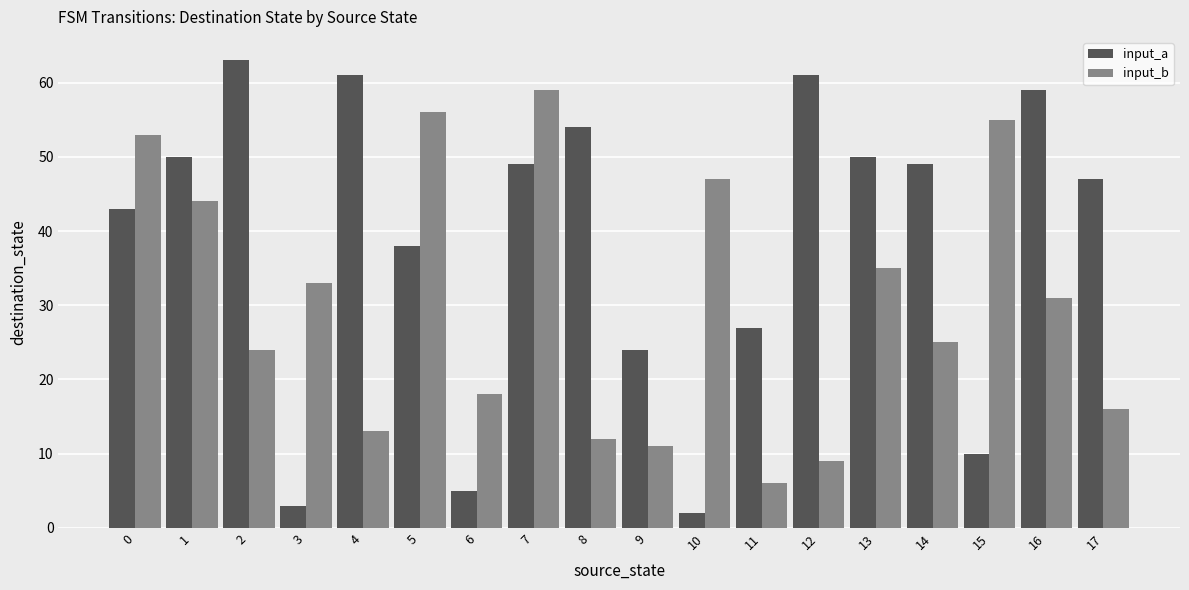

Are the bars horizontal?

No